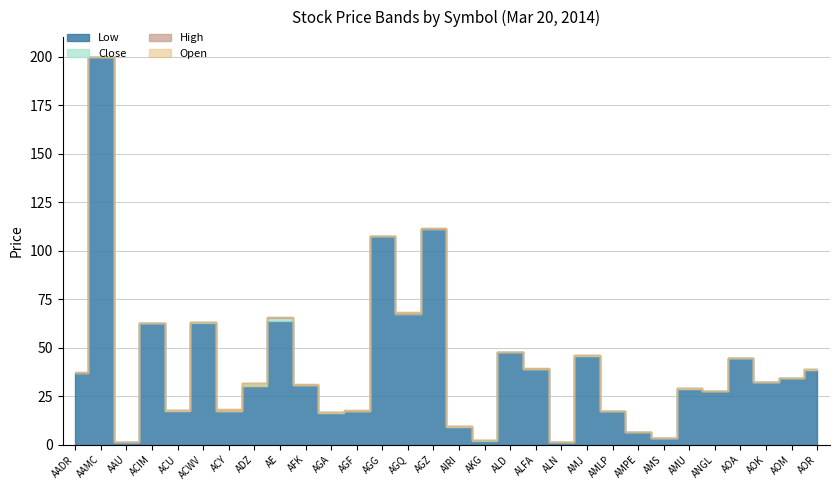

List the series in order of their peak value, lowest first.

Low, Close, Open, High